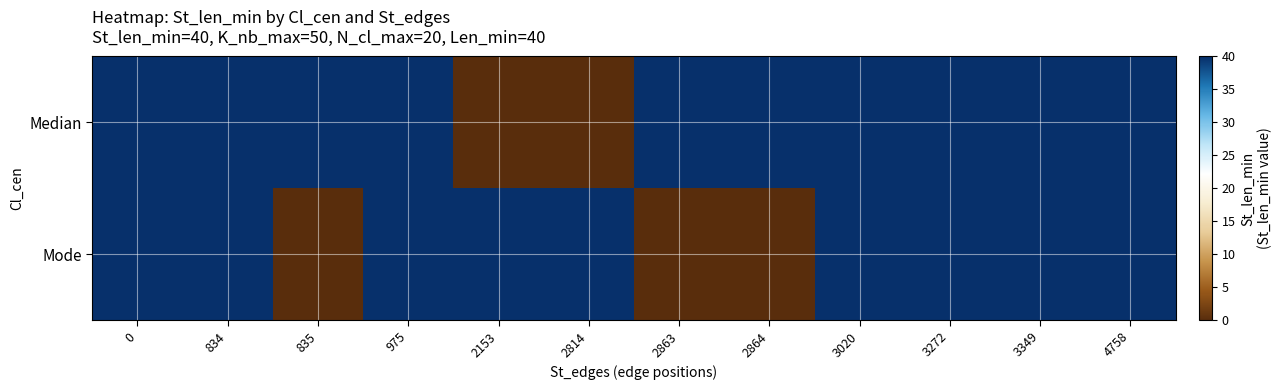

Which series has the widest spread of values?

Median